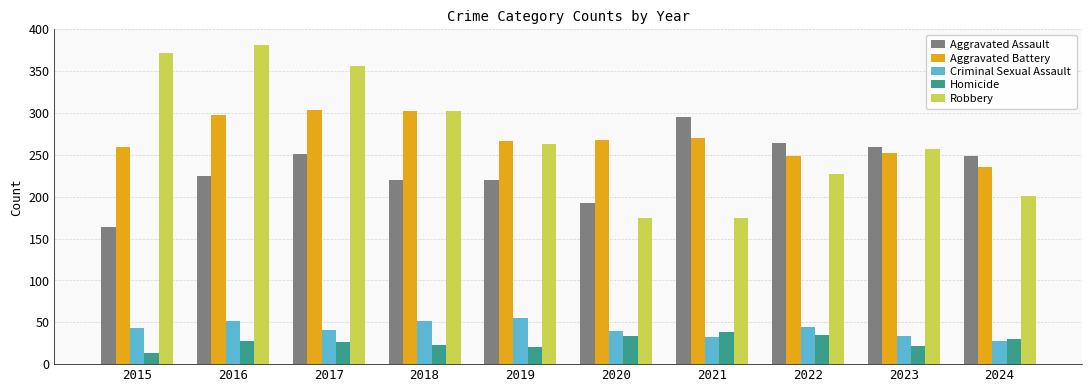

Rank the series at 2015 from highest to lowest value.

Robbery, Aggravated Battery, Aggravated Assault, Criminal Sexual Assault, Homicide